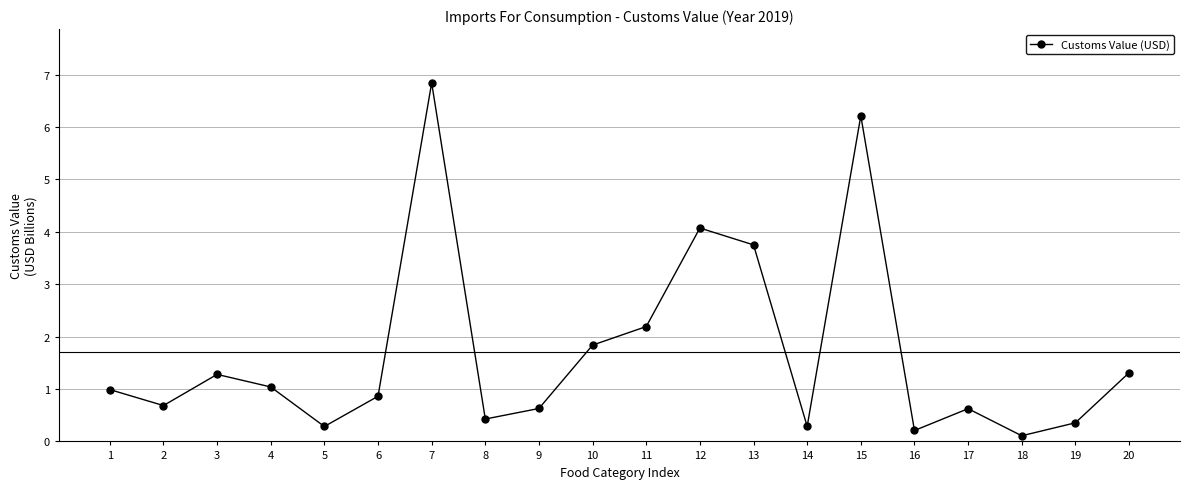

Reading right to left, transcribe all the data shown in this chart.

1.3	0.4	0.1	0.6	0.2	6.2	0.3	3.7	4.1	2.2	1.8	0.6	0.4	6.8	0.9	0.3	1.0	1.3	0.7	1.0